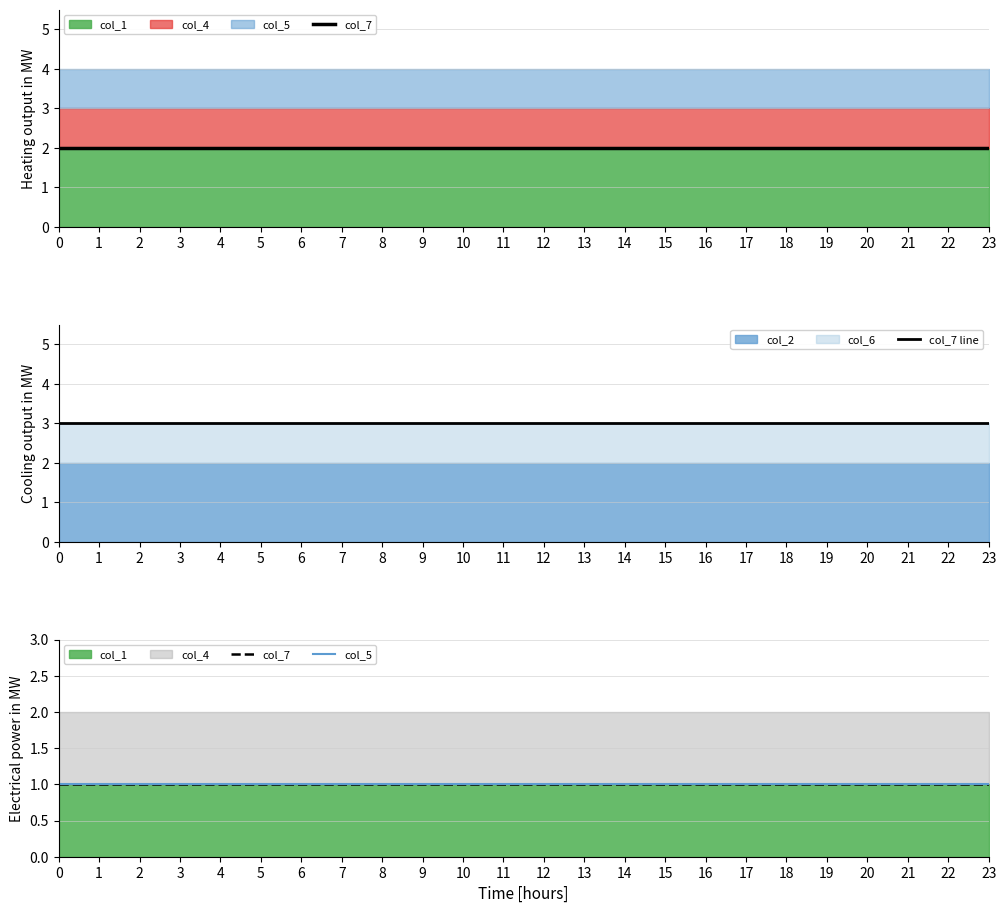

How many data points does each series have?

24